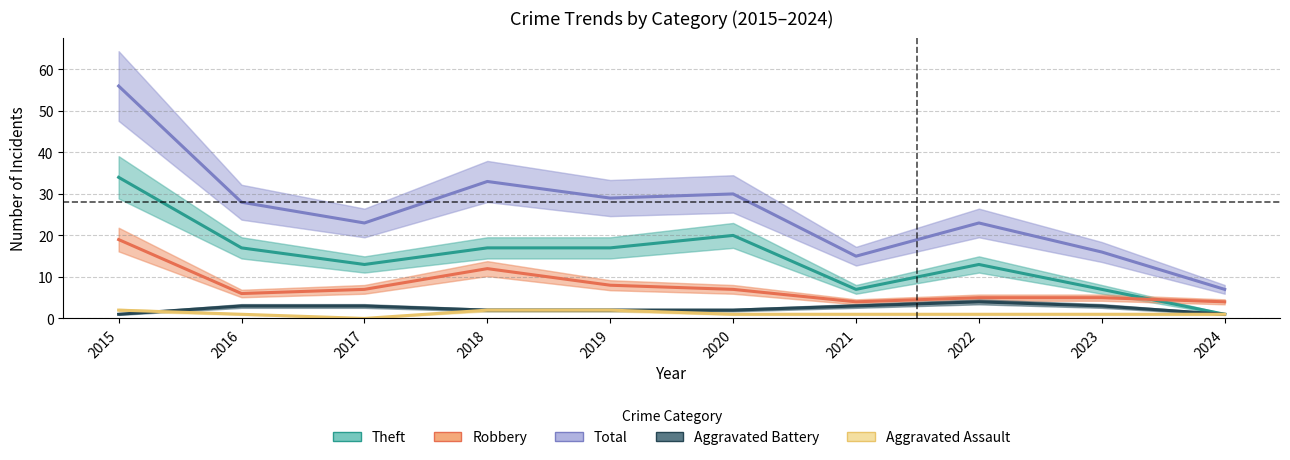

How many lines are shown in the chart?

5